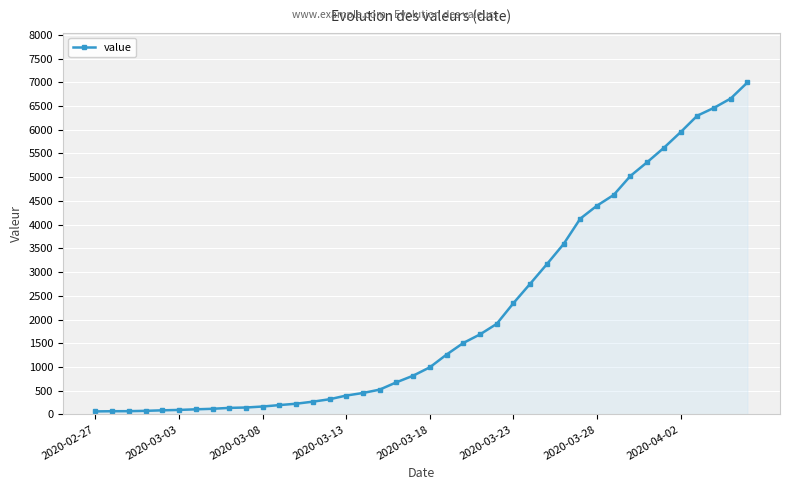

What is the average value?

2142